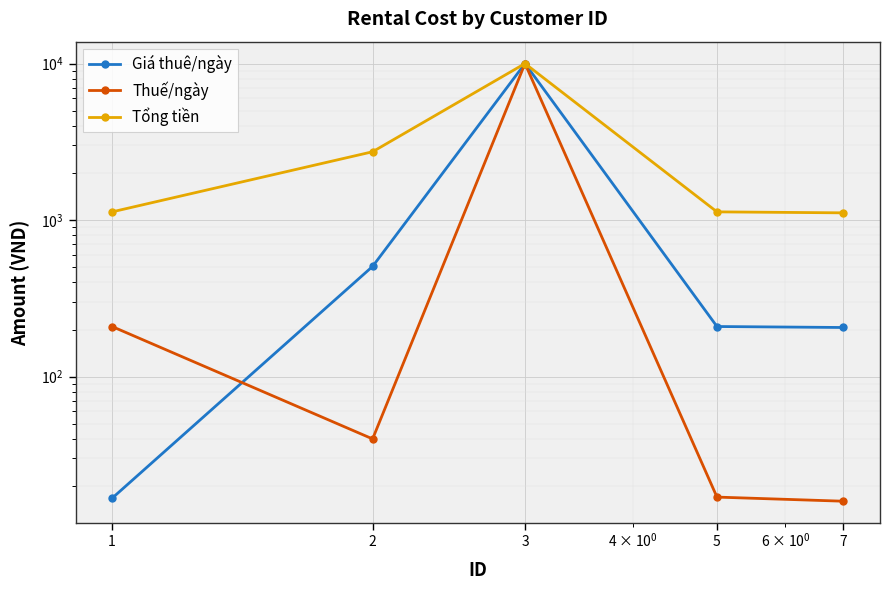

How many interior local peaks does the Thuế/ngày series have?

1